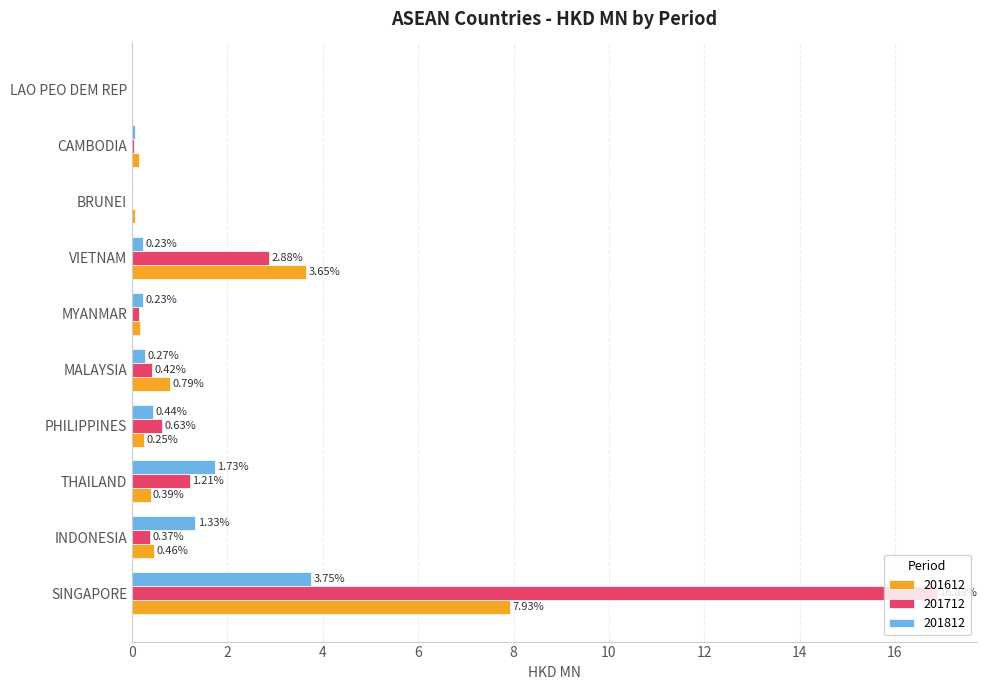

At which label is 201712 closest to 8?

VIETNAM